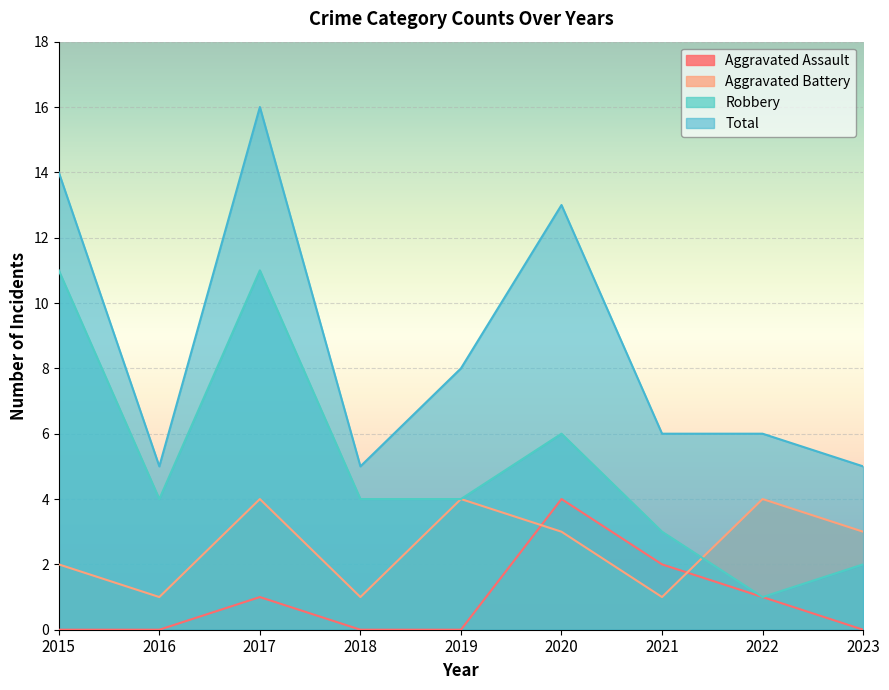

Rank the categories by Robbery value from lowest to highest.

2022, 2023, 2021, 2016, 2018, 2019, 2020, 2015, 2017